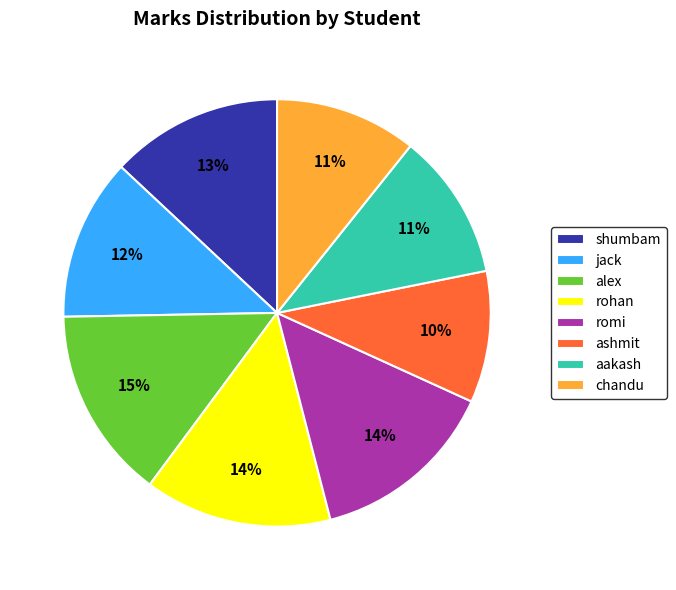

Is the sum of alex and jack greater than half?

No